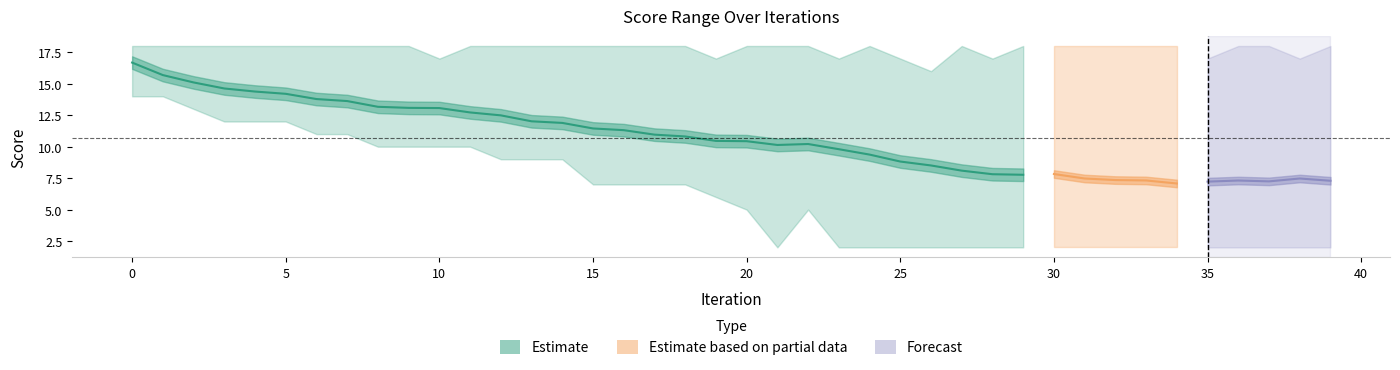

How many interior local valleys does the mean series have?

4